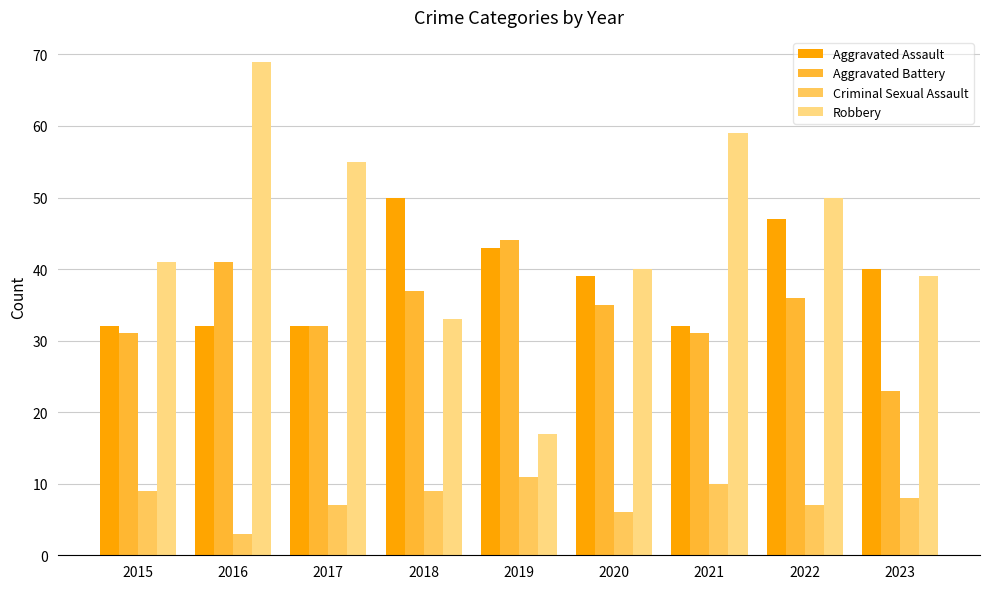

What is the lowest value of the Robbery series?

17